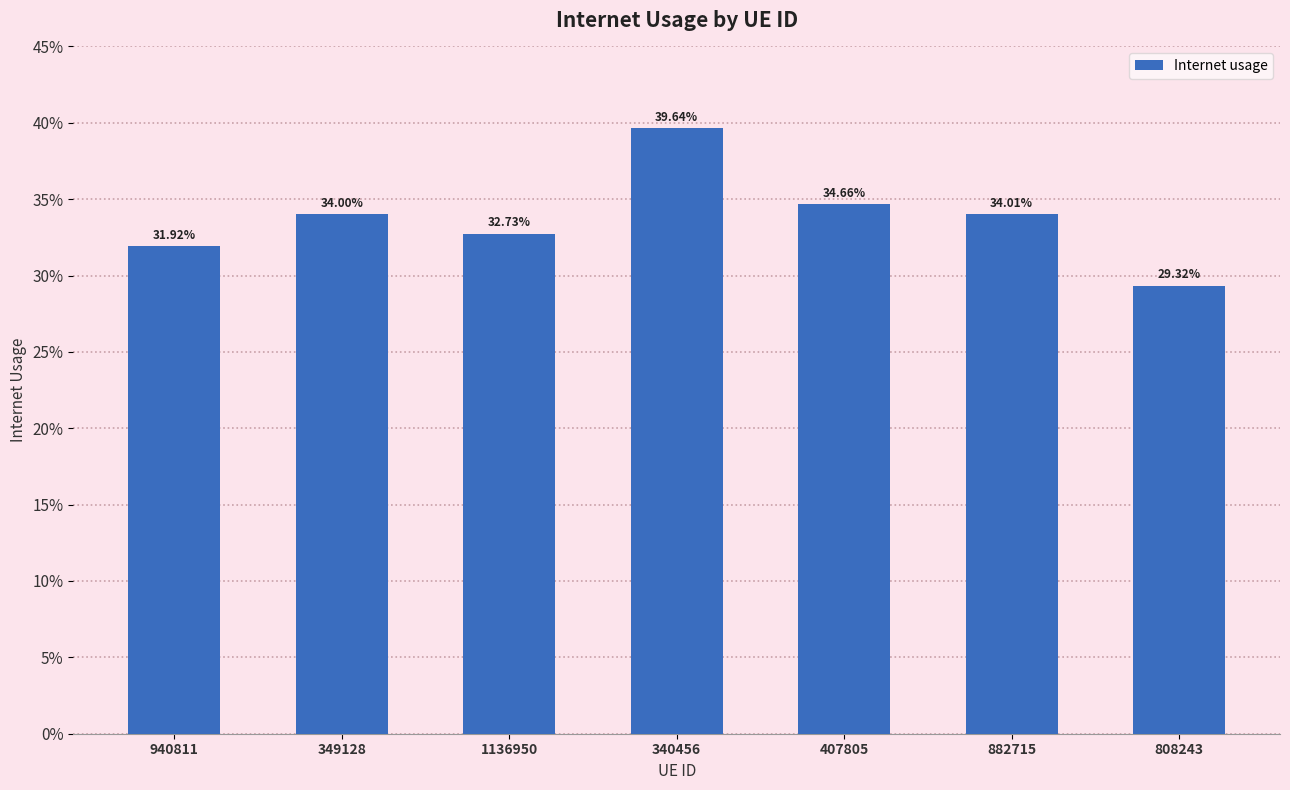

Does the chart contain any negative values?

No